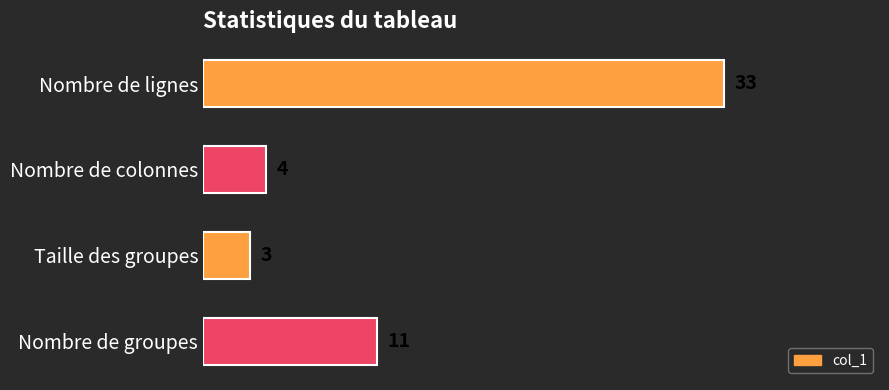

Reading bottom to top, list all the values displayed in this chart.

11	3	4	33